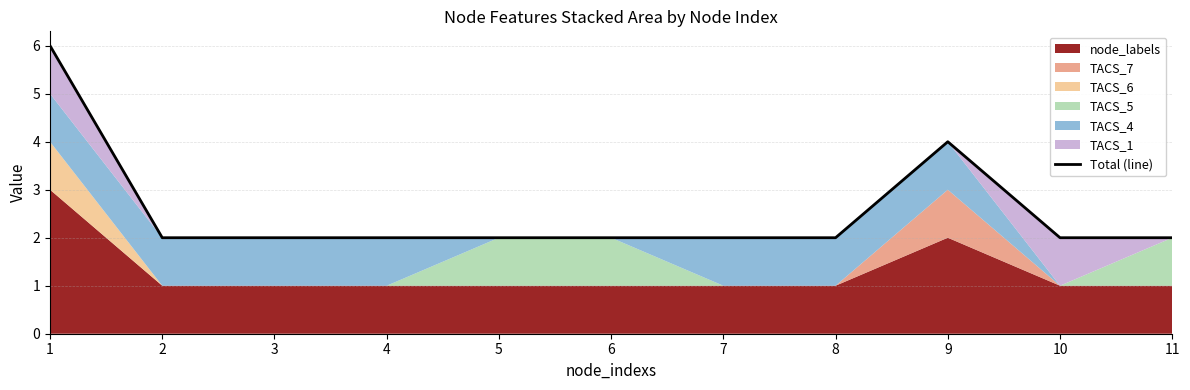

What is the change in value from 1 to 3?

-4